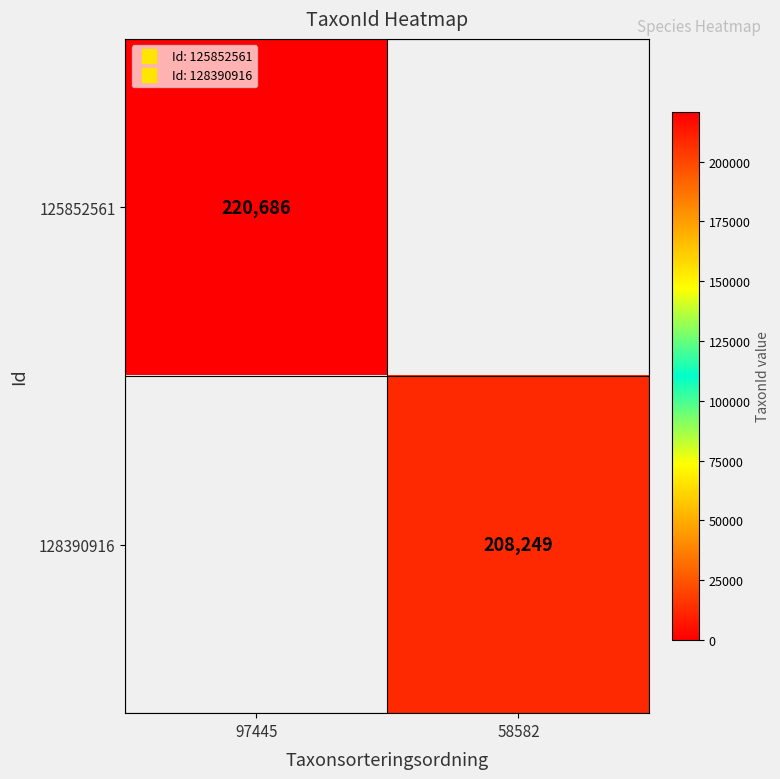

True or false: 125852561 has a value of 220686 at 97445.

True